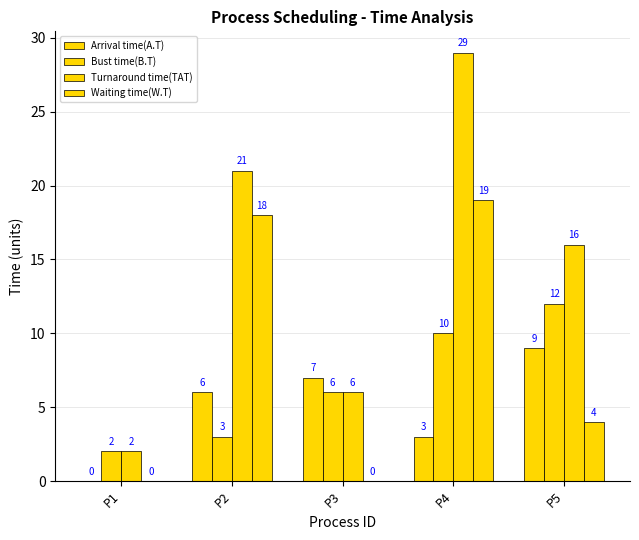

Which series has the largest total across all categories?

Turnaround time(TAT)